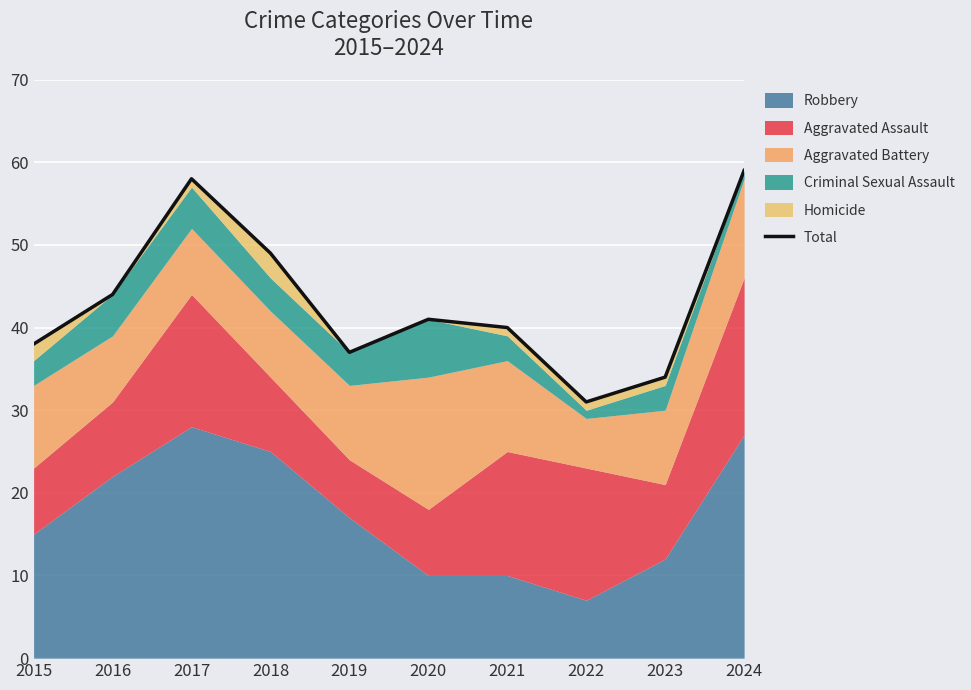

How many interior local peaks (higher than both neighbors) does the data have?

2